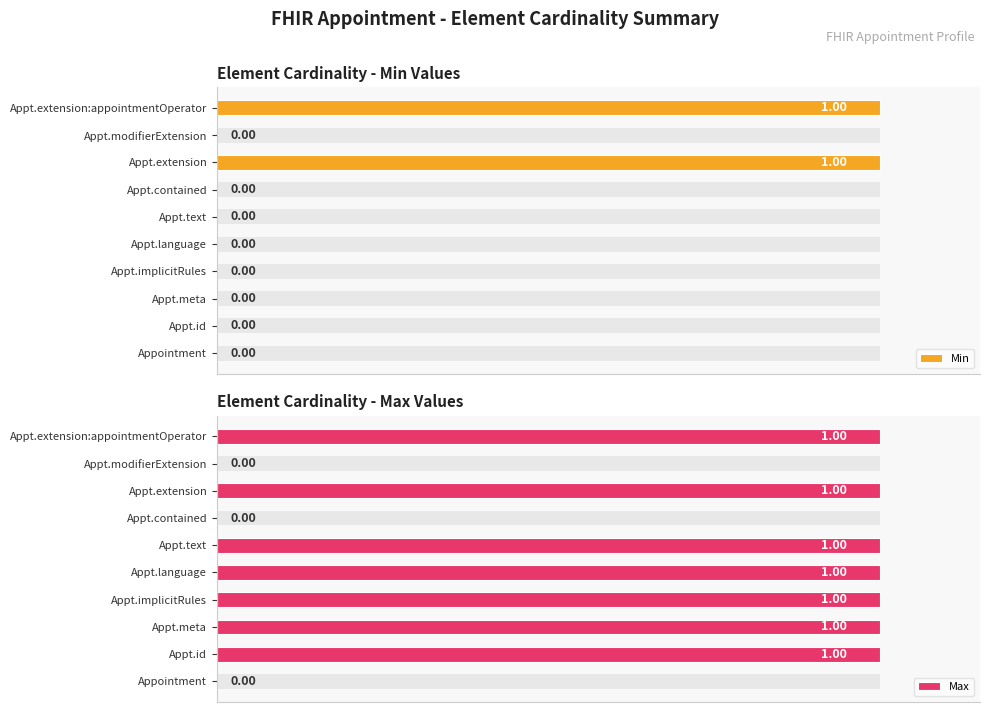

Is the value of Min at Appt.implicitRules greater than the value of Max at Appt.meta?

No